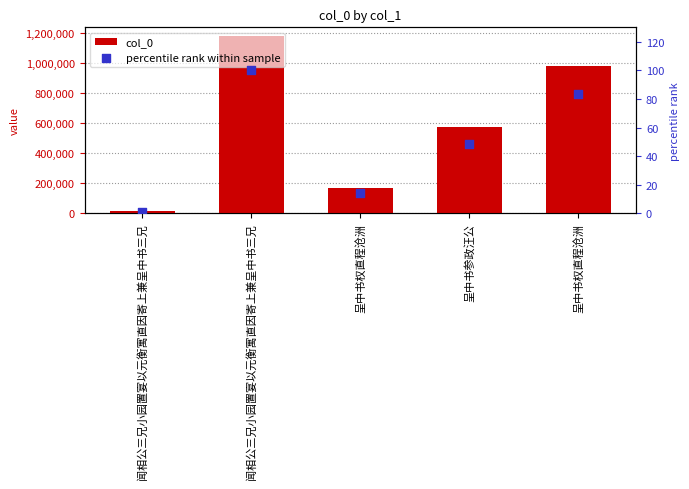

Is the value of percentile rank within sample at 呈中书权直程沧洲 greater than the value of col_0 at 呈中书权直程沧洲?

No